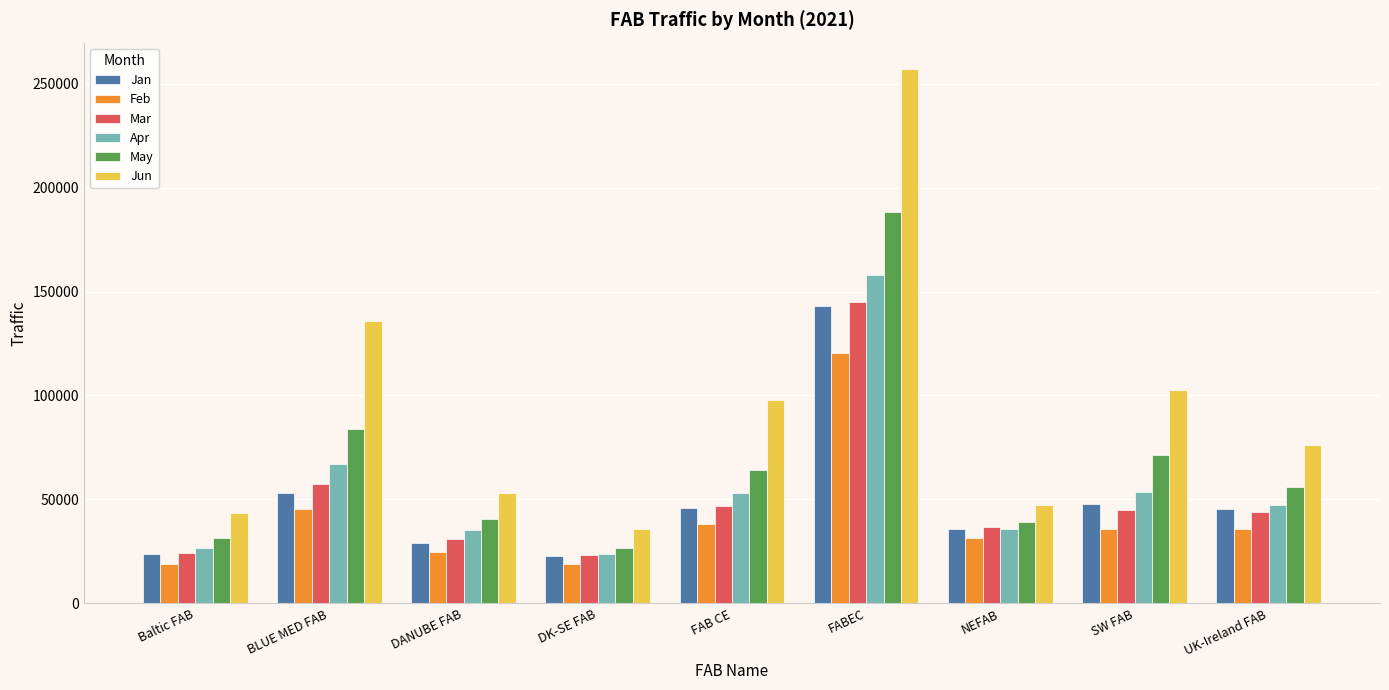

Where does the Jun series first go above 75988?

BLUE MED FAB